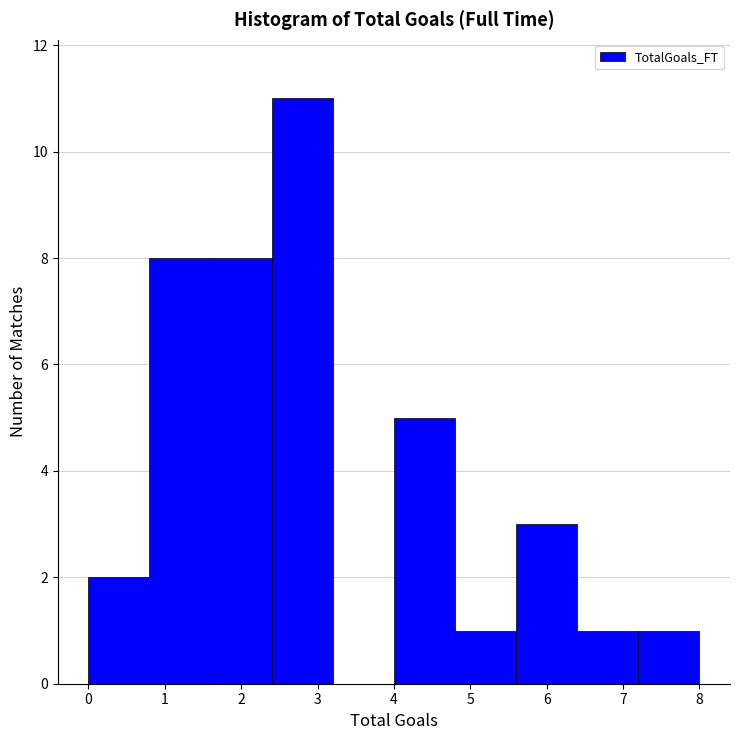

Reading left to right, transcribe this chart: for each bar, give the range it covers on the x-axis and its height. The values are not printed on the chart, so give them approximately, as read against the axis.

0.0 to 0.8: 2
0.8 to 1.6: 8
1.6 to 2.4: 8
2.4 to 3.2: 11
3.2 to 4.0: 0
4.0 to 4.8: 5
4.8 to 5.6: 1
5.6 to 6.4: 3
6.4 to 7.2: 1
7.2 to 8.0: 1